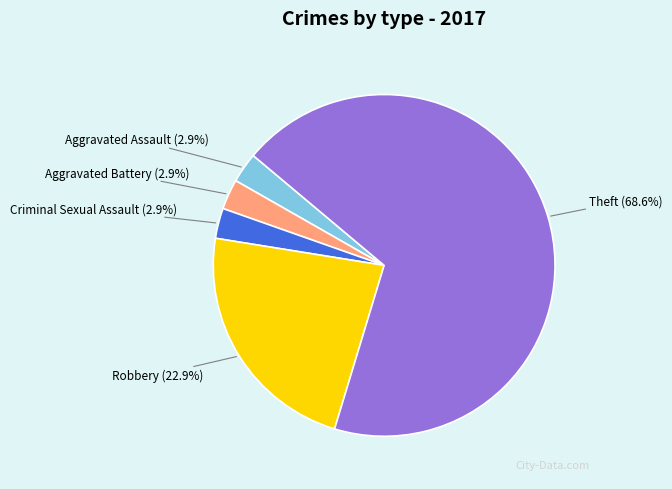

Is there any slice that represents more than half of the pie?

Yes